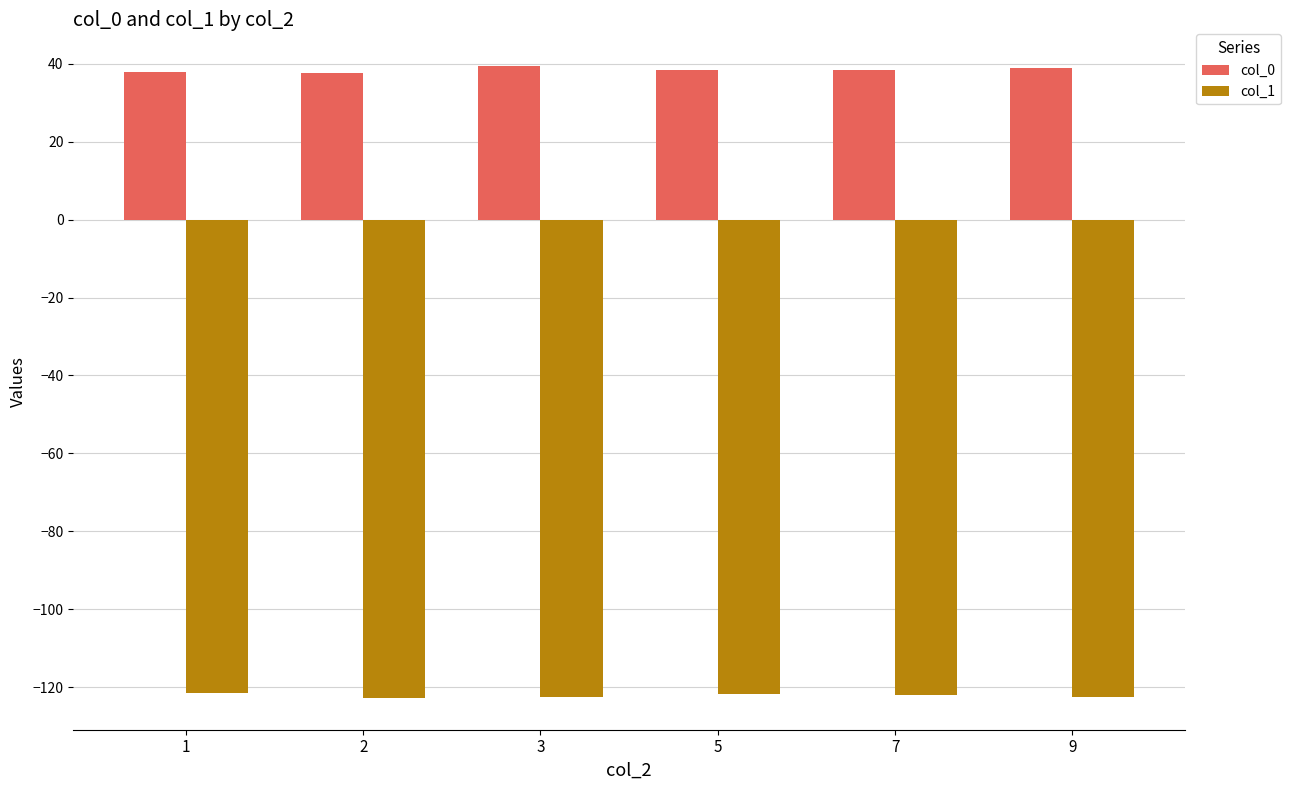

Rank the series by their maximum value, from highest to lowest.

col_0, col_1